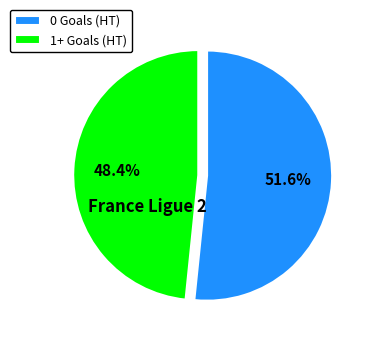

Between 1+ Goals (HT) and 0 Goals (HT), which is larger?

0 Goals (HT)